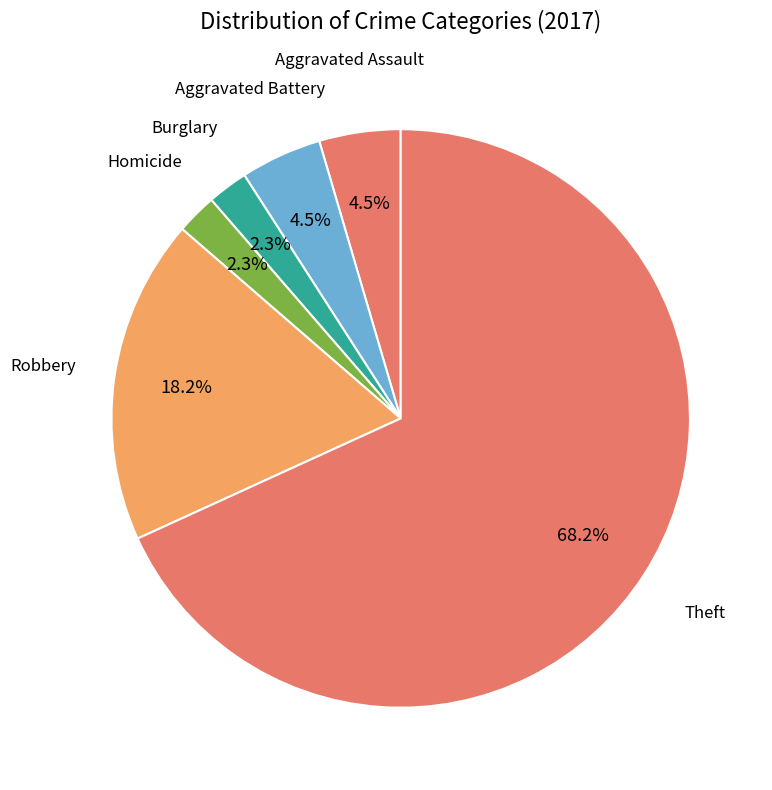

Is there any slice that represents more than half of the pie?

Yes